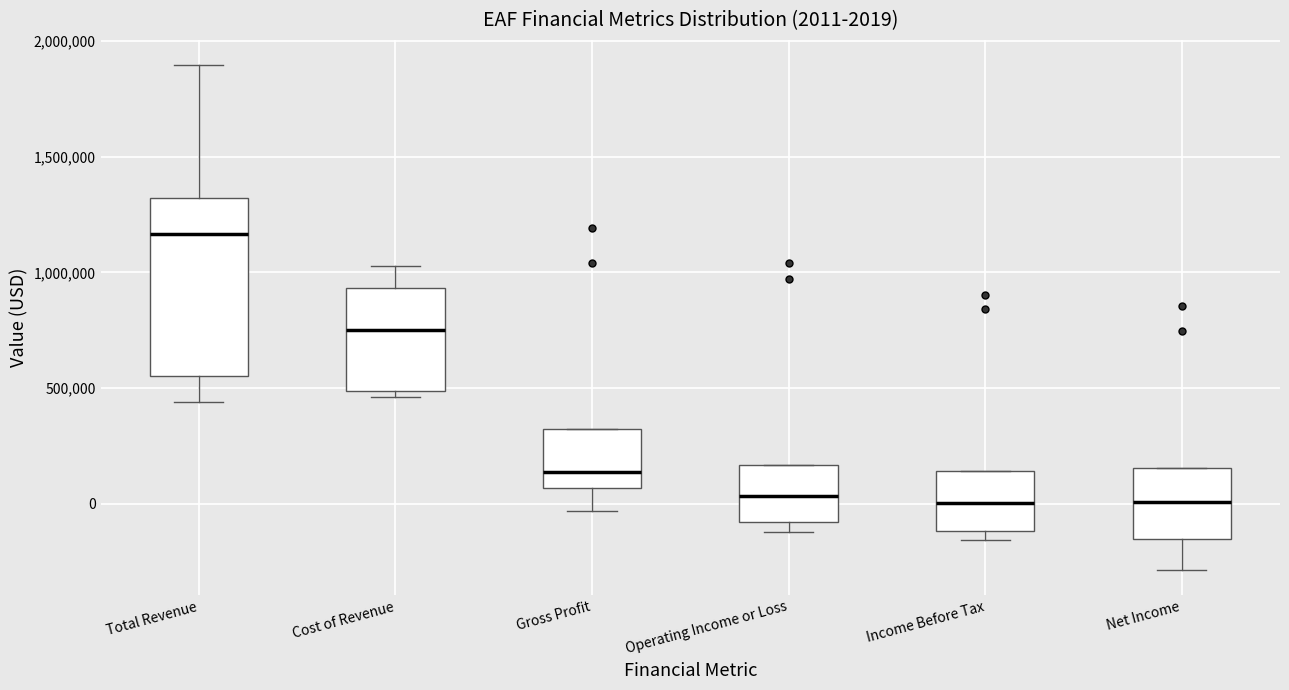

Comparing the boxes themselves (not the whiskers), which one is the tallest?

Total Revenue